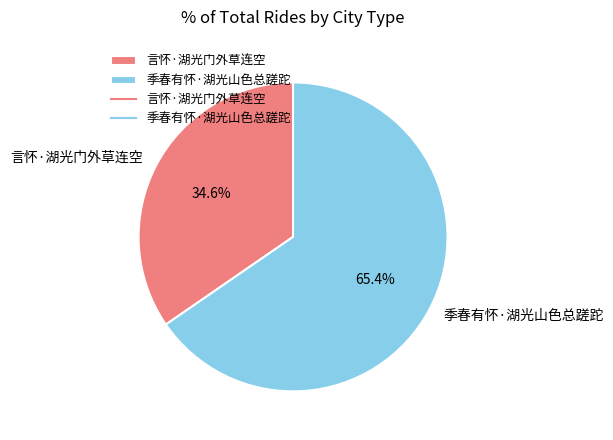

Combined, do 言怀·湖光门外草连空 and 季春有怀·湖光山色总蹉跎 account for over 50%?

Yes